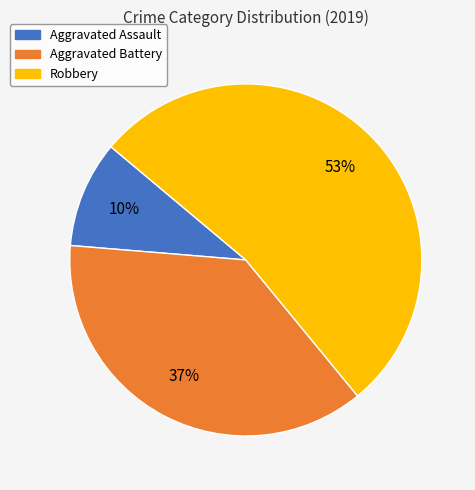

Is it true that Robbery is 44% of the pie?

False